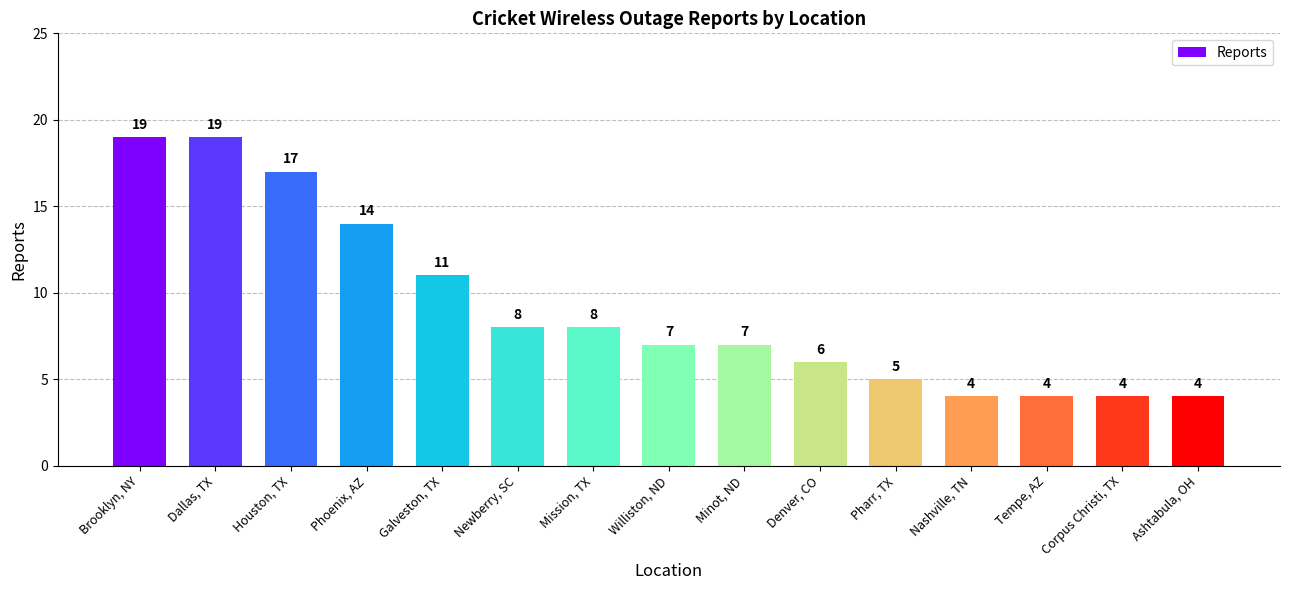

Count the number of categories in the chart.

15